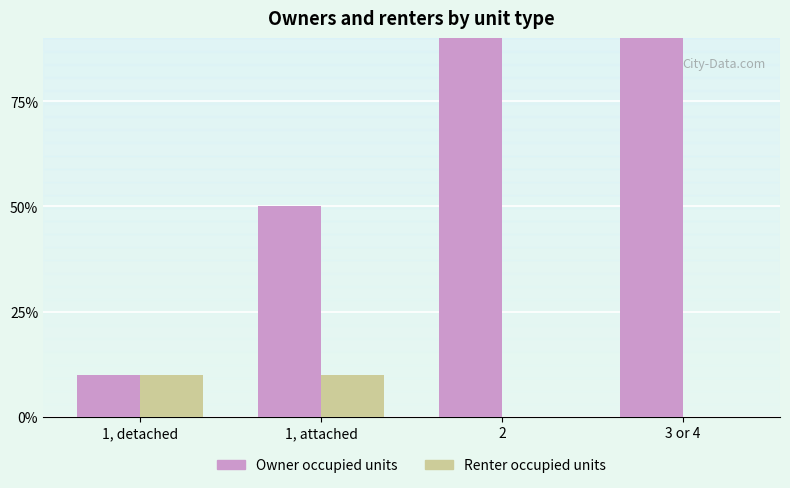

How many Renter occupied units values are between 0 and 1?

4